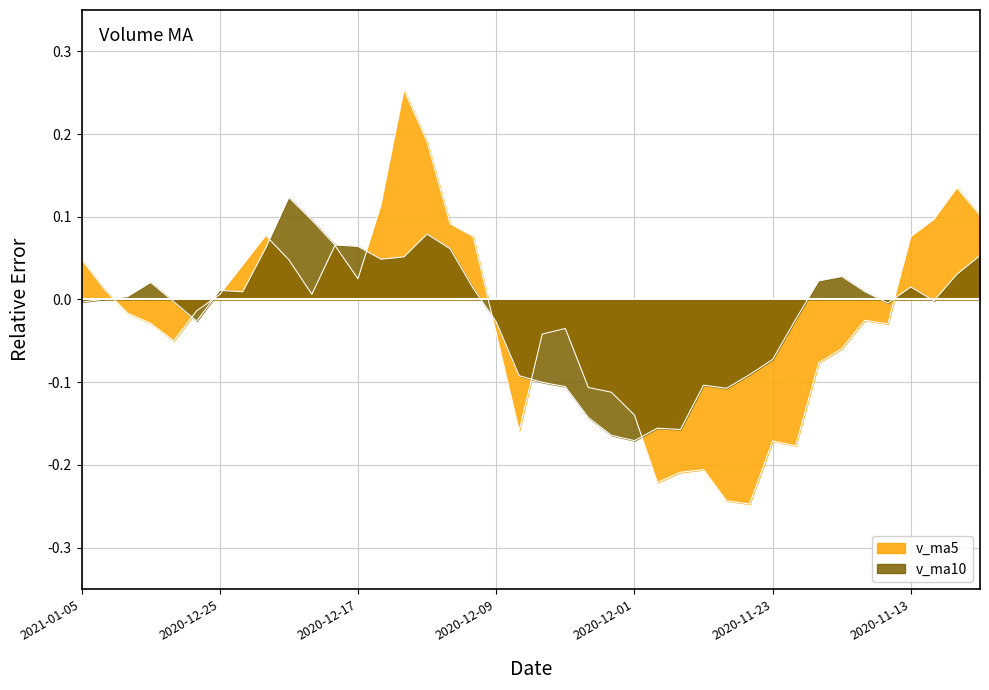

What is the total value across all series at 11?

0.1